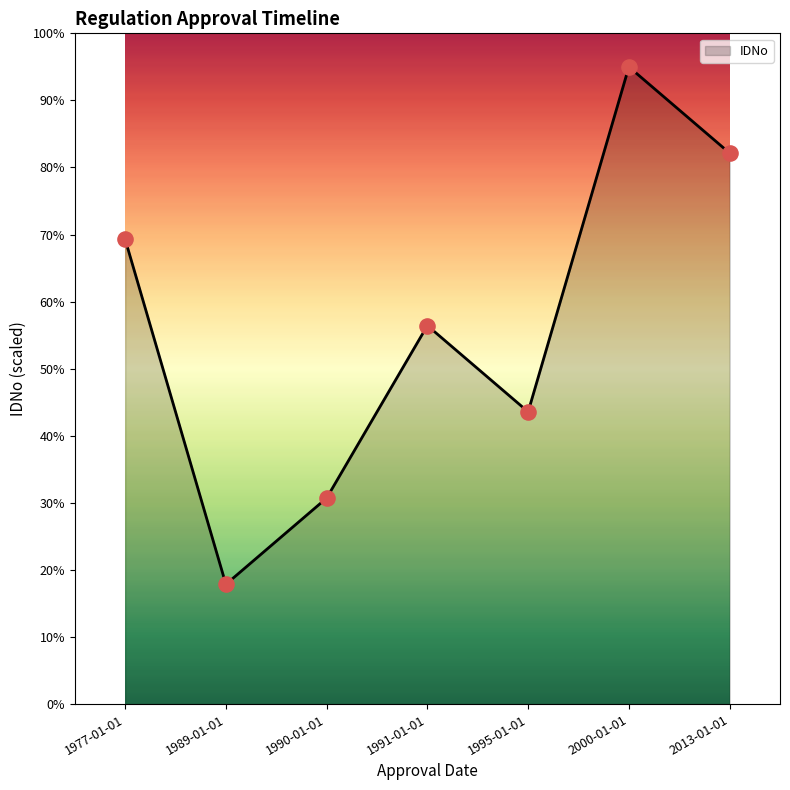

Which has a higher value, 2013-01-01 or 1990-01-01?

2013-01-01